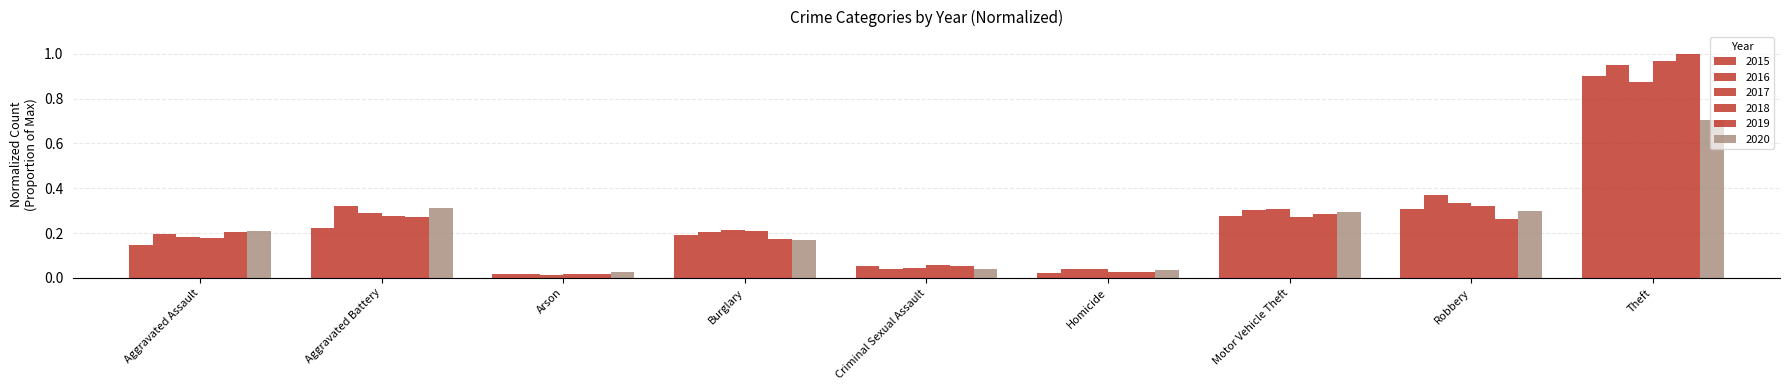

Reading right to left, extract all data points from this chart.

2015: 0.9	0.3	0.3	0.0	0.1	0.2	0.0	0.2	0.1
2016: 1.0	0.4	0.3	0.0	0.0	0.2	0.0	0.3	0.2
2017: 0.9	0.3	0.3	0.0	0.0	0.2	0.0	0.3	0.2
2018: 1.0	0.3	0.3	0.0	0.1	0.2	0.0	0.3	0.2
2019: 1.0	0.3	0.3	0.0	0.1	0.2	0.0	0.3	0.2
2020: 0.7	0.3	0.3	0.0	0.0	0.2	0.0	0.3	0.2